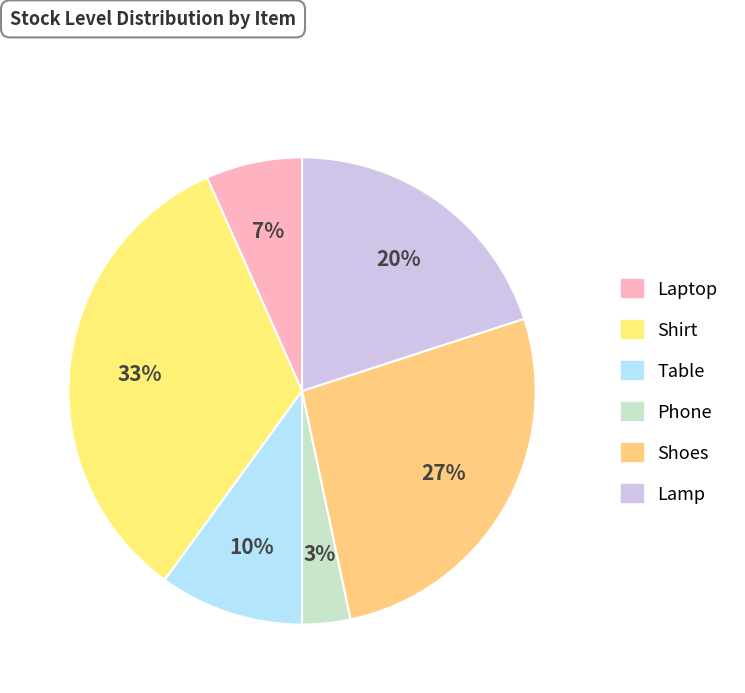

To the nearest percent, what is the average slice percentage?

17%